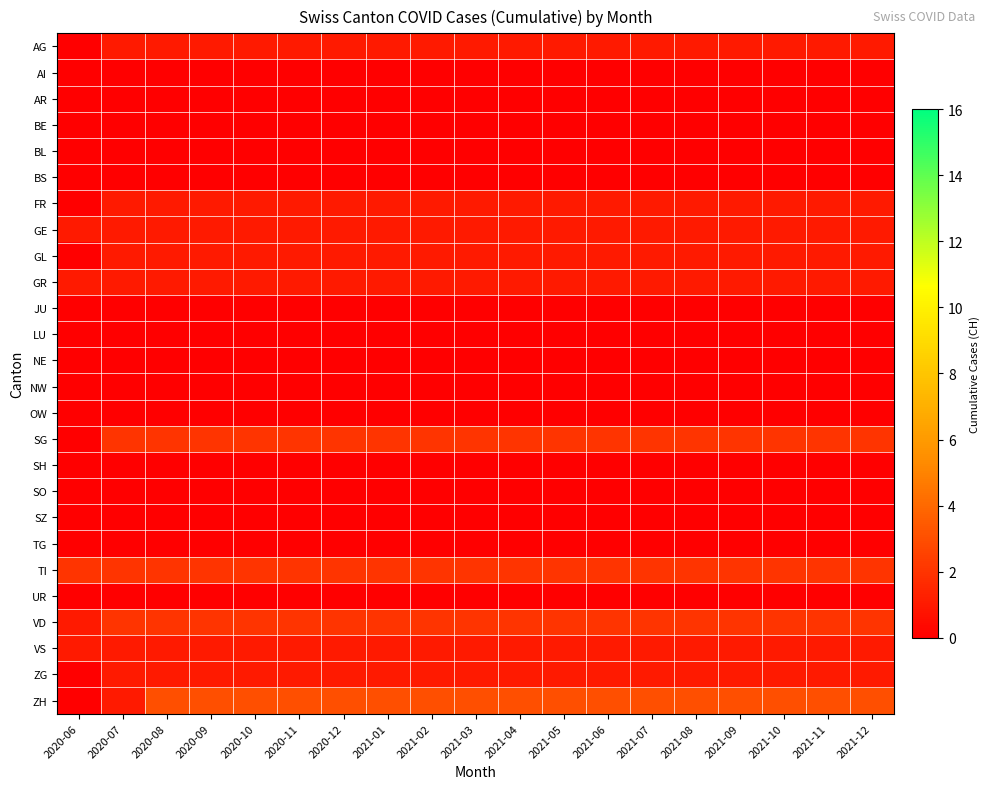

At which category does the chart reach its minimum across all series?

2020-06